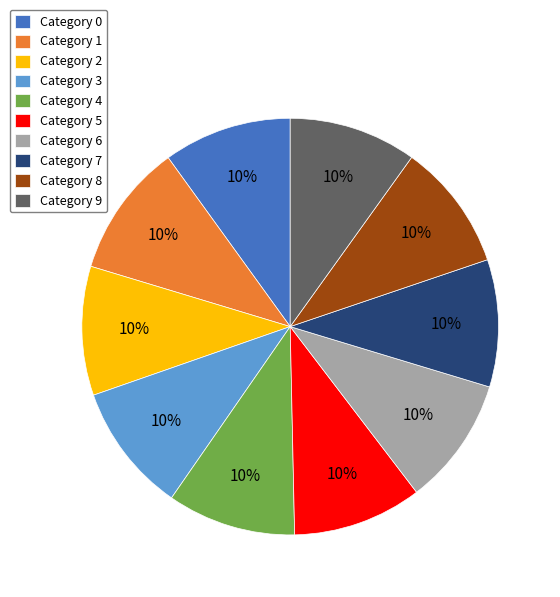

What is the ratio of the value at Category 1 to the value at Category 4?

1.0